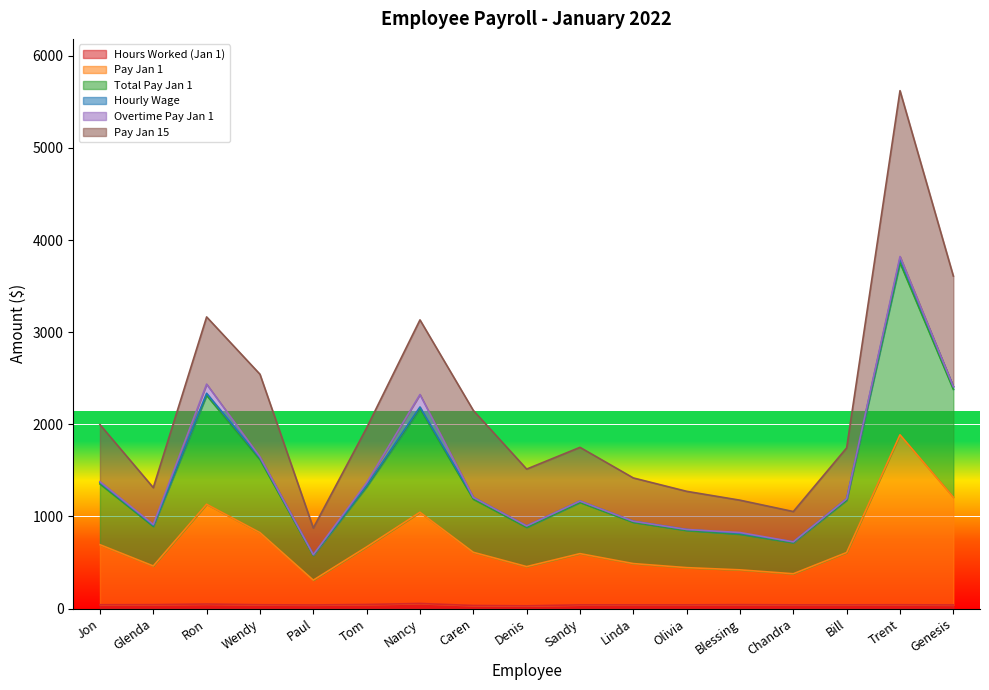

The value of Hours Worked (Jan 1) at Wendy is 22.1. True or false?

False